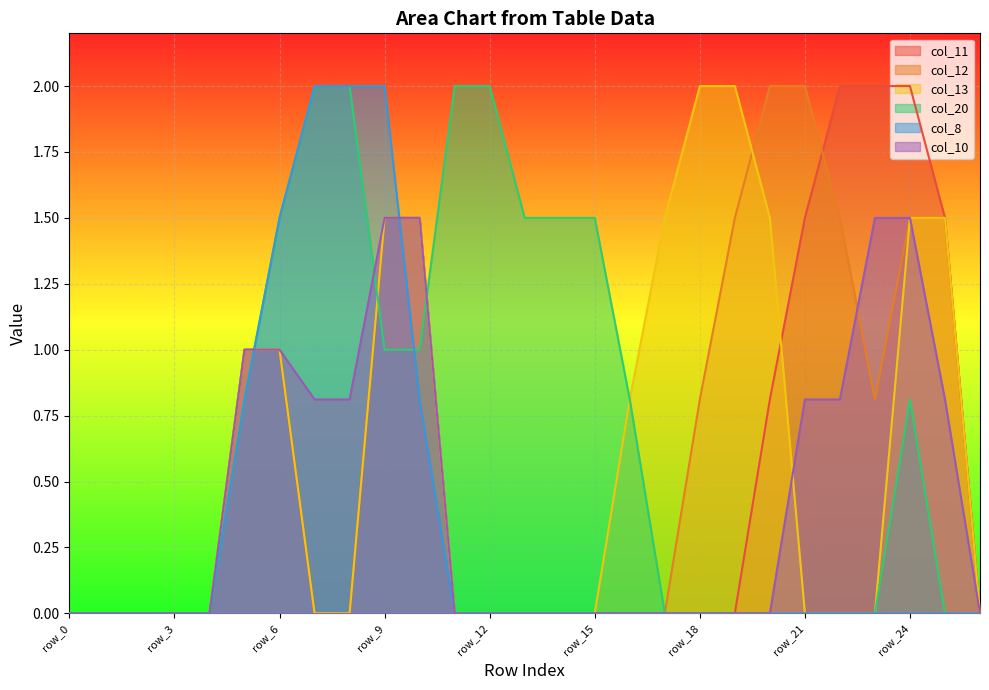

What are all the series names shown in the legend?

col_11, col_12, col_13, col_20, col_8, col_10